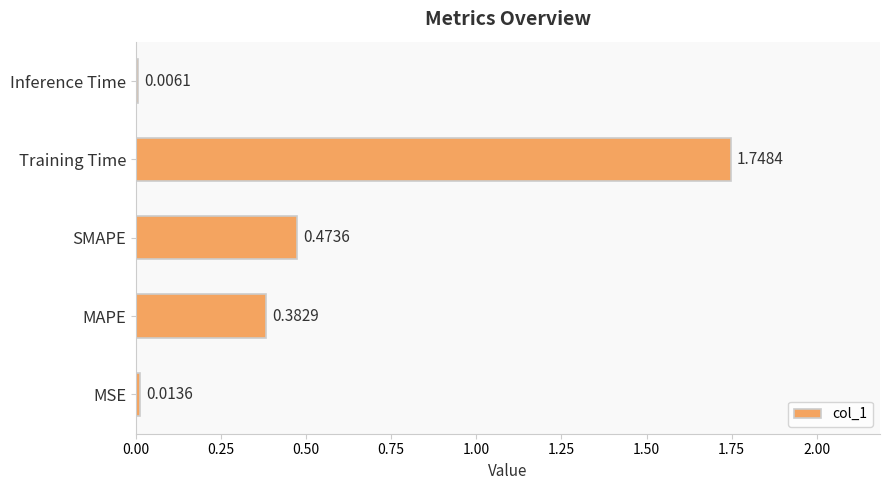

Which has a higher value, Training Time or Inference Time?

Training Time